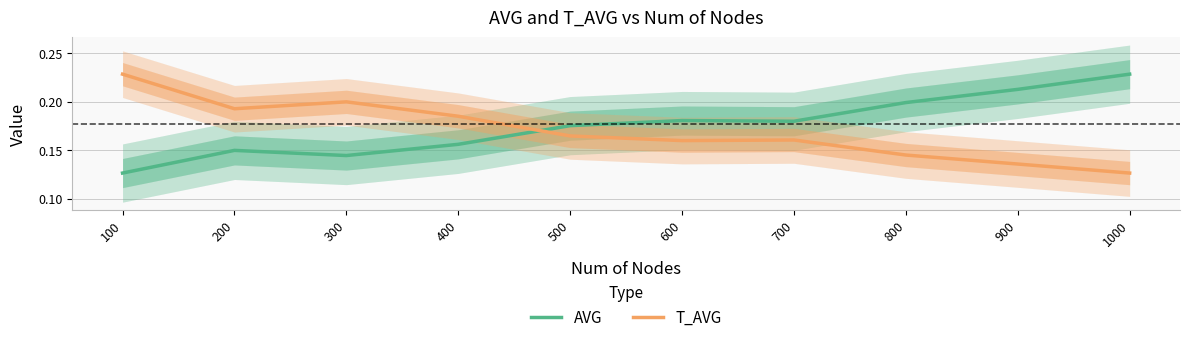

Which series changed the most between 500 and 1000?

AVG